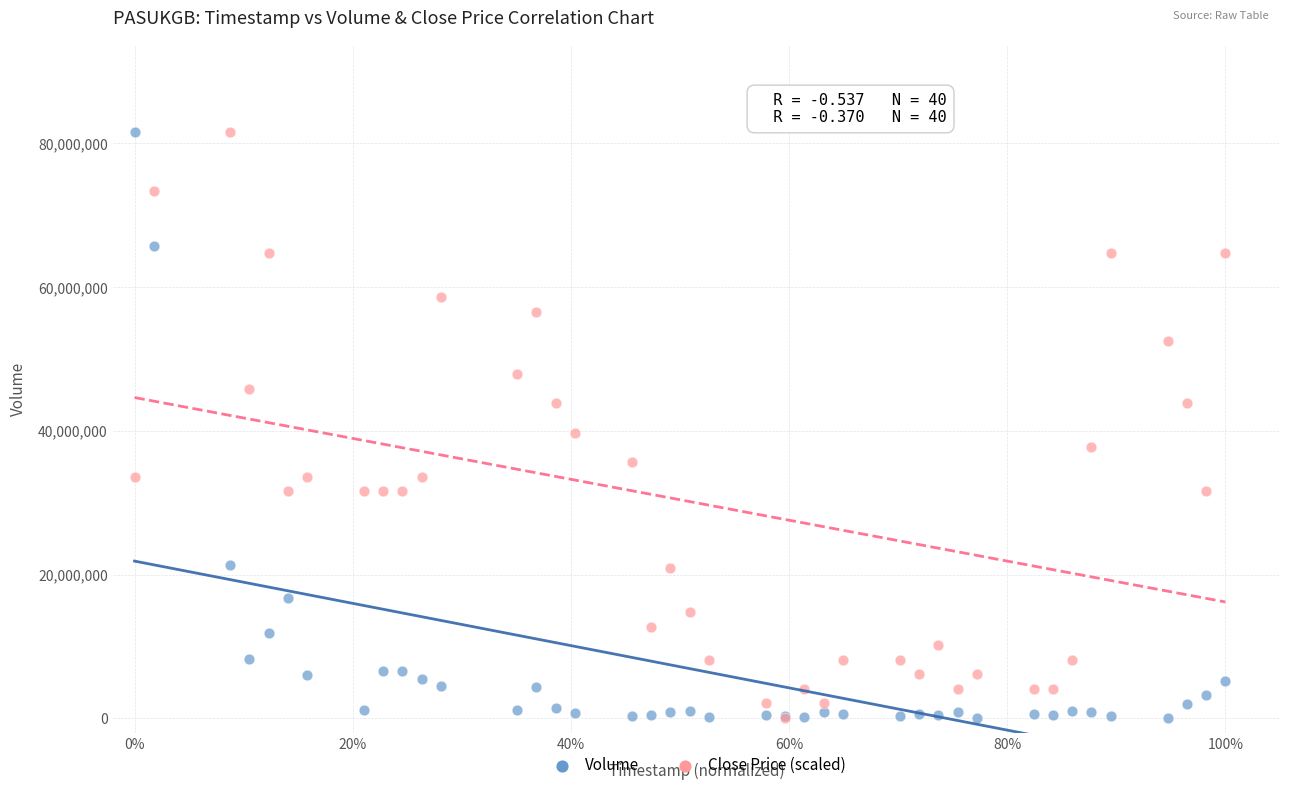

In the Close Price (scaled) series, what Y value is closest to 40771608?

39752807.1